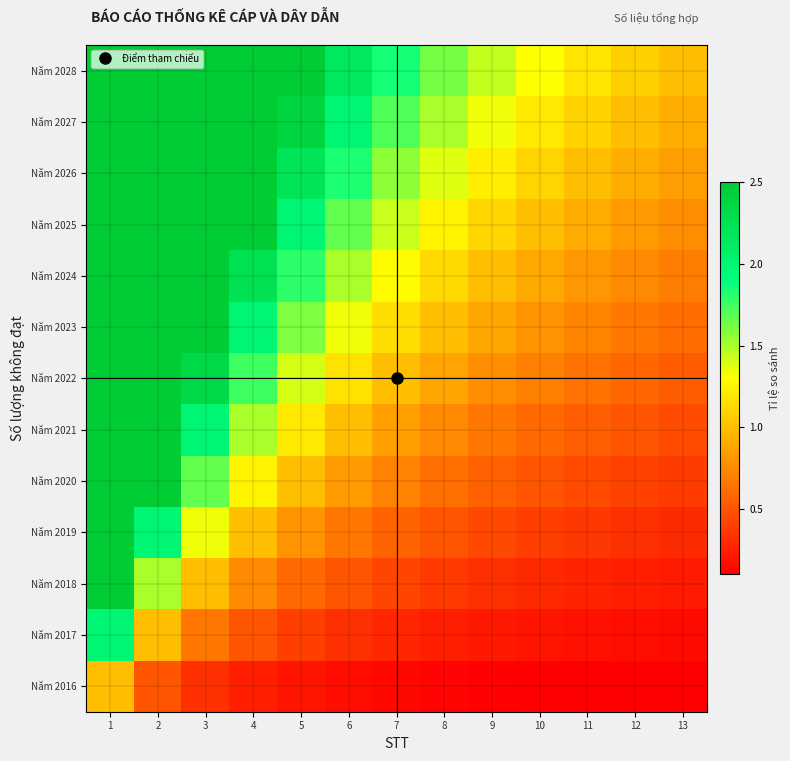

Rank the series by their maximum value, from highest to lowest.

Năm 2028, Năm 2027, Năm 2026, Năm 2025, Năm 2024, Năm 2023, Năm 2022, Năm 2021, Năm 2020, Năm 2019, Năm 2018, Năm 2017, Năm 2016